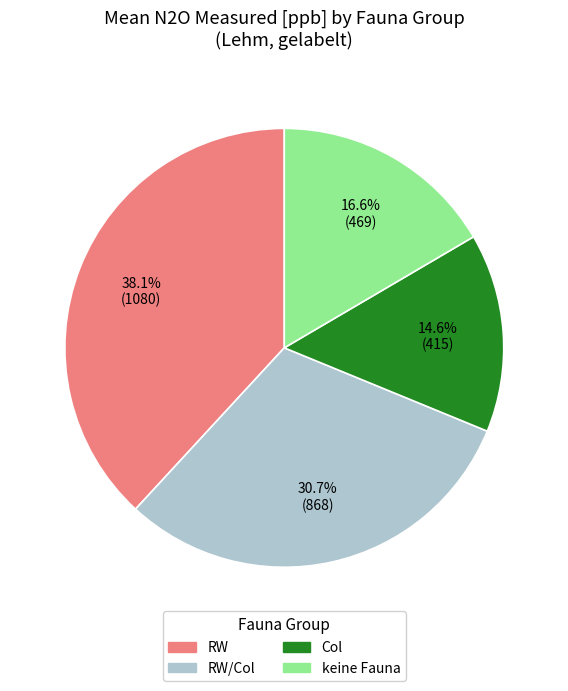

Is there any slice that represents more than half of the pie?

No